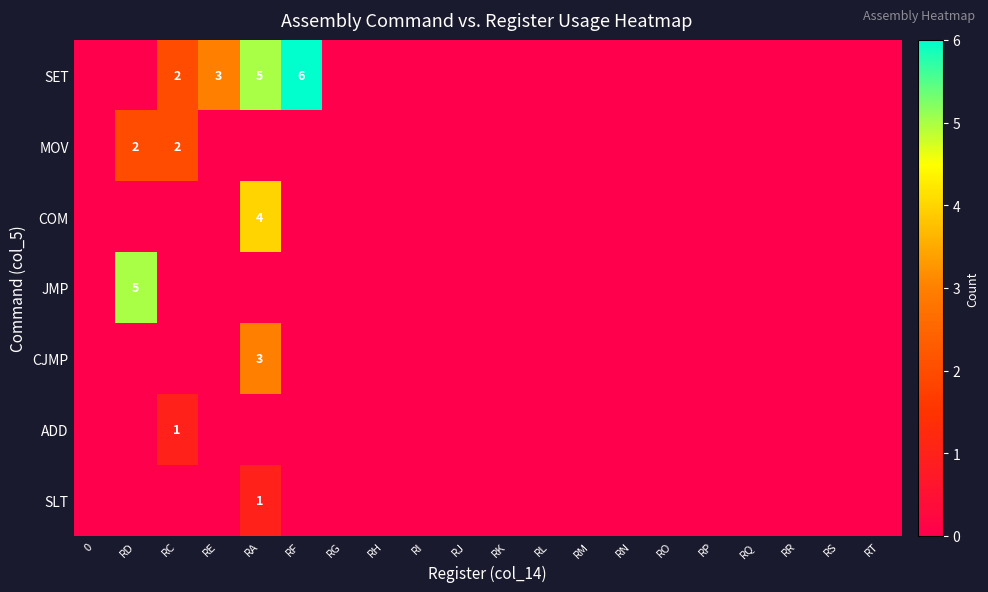

The value of SET at RA is 1. True or false?

False